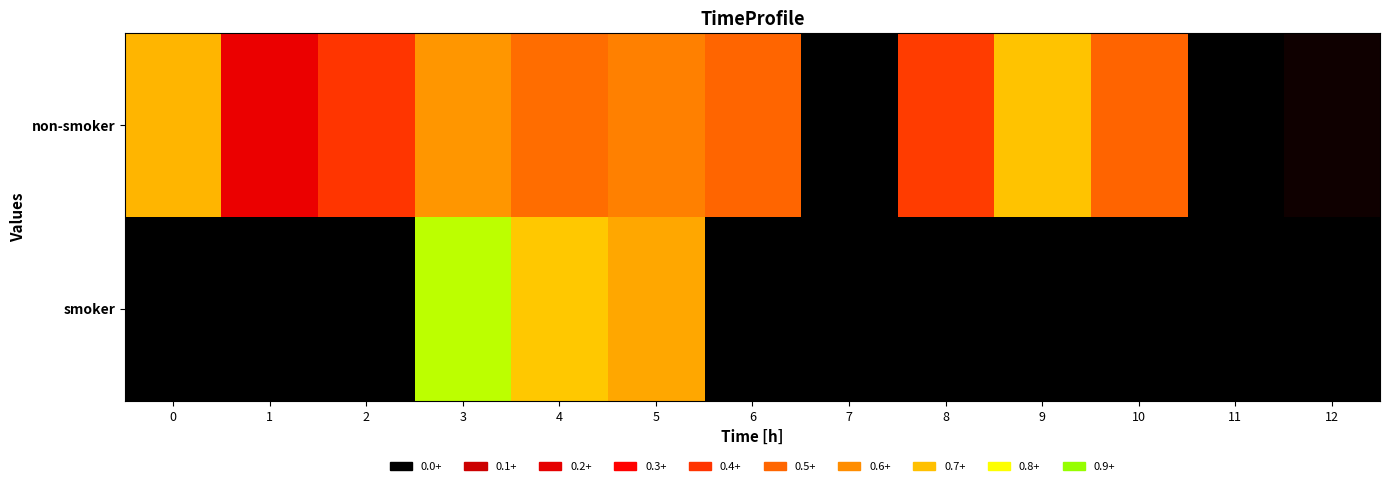

Reading left to right, extract all data points from this chart.

non-smoker: 0=0.7	1=0.2	2=0.4	3=0.6	4=0.5	5=0.6	6=0.5	7=0.0	8=0.4	9=0.7	10=0.5	11=0.0	12=0.0
smoker: 0=0.0	1=0.0	2=0.0	3=0.9	4=0.7	5=0.7	6=0.0	7=0.0	8=0.0	9=0.0	10=0.0	11=0.0	12=0.0